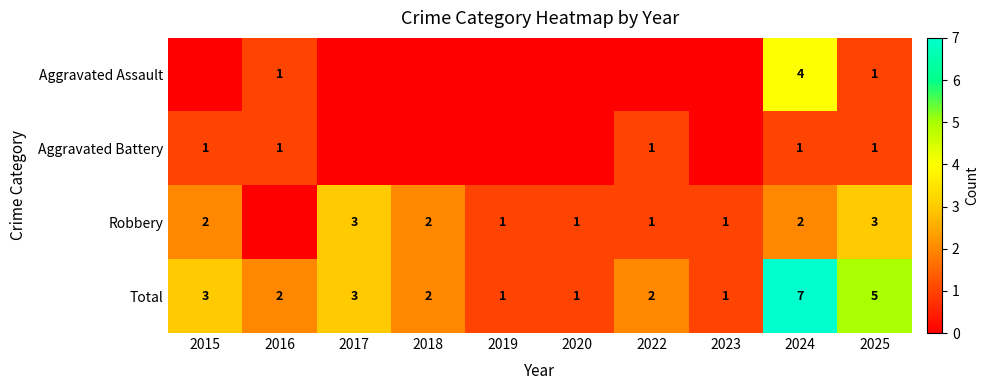

What is the difference between the second highest and second lowest values in the Total series?

4